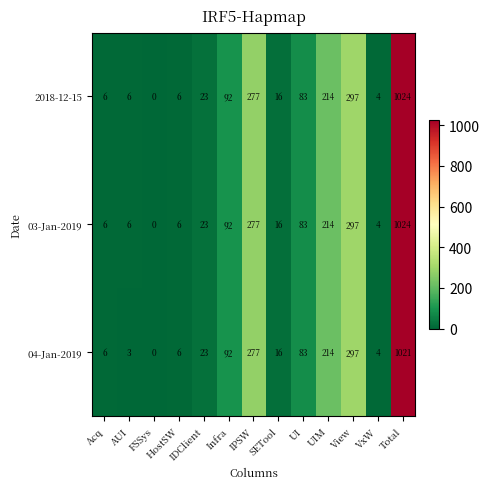

Is the value of 03-Jan-2019 at VxW greater than the value of 2018-12-15 at Acq?

No